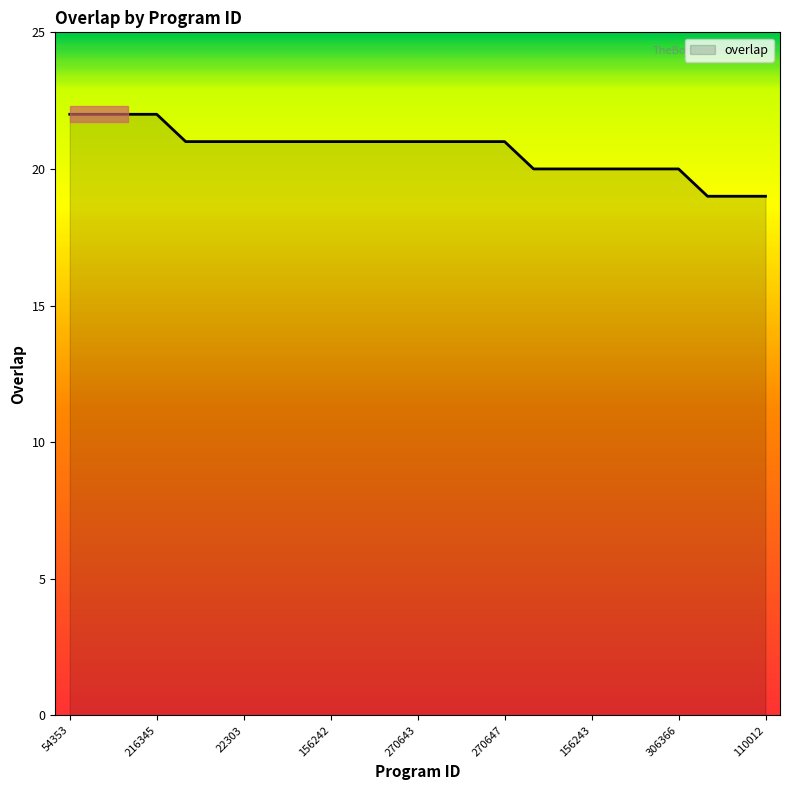

What is the greatest value displayed?

22